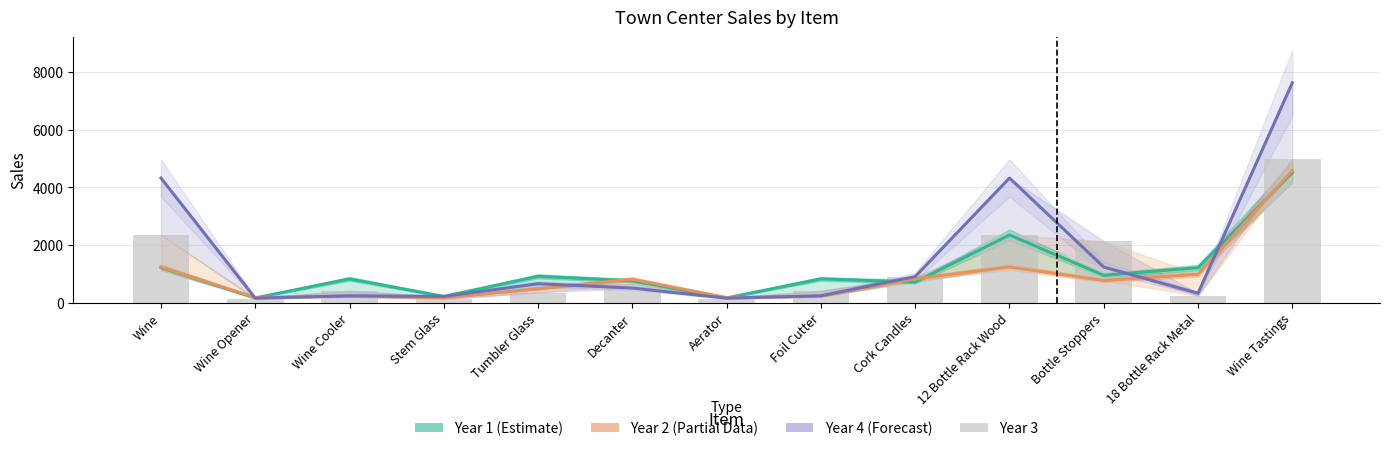

Rank the series at 18 Bottle Rack Metal from lowest to highest value.

Year 3, Year 4 (Forecast), Year 2 (Partial), Year 1 (Estimate)